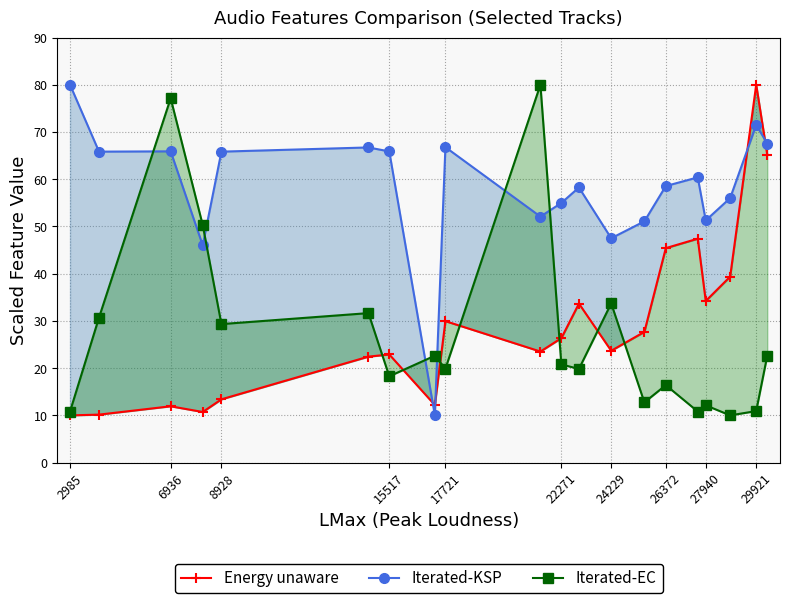

Is it true that Iterated-KSP equals 61.1 at 15517?

False